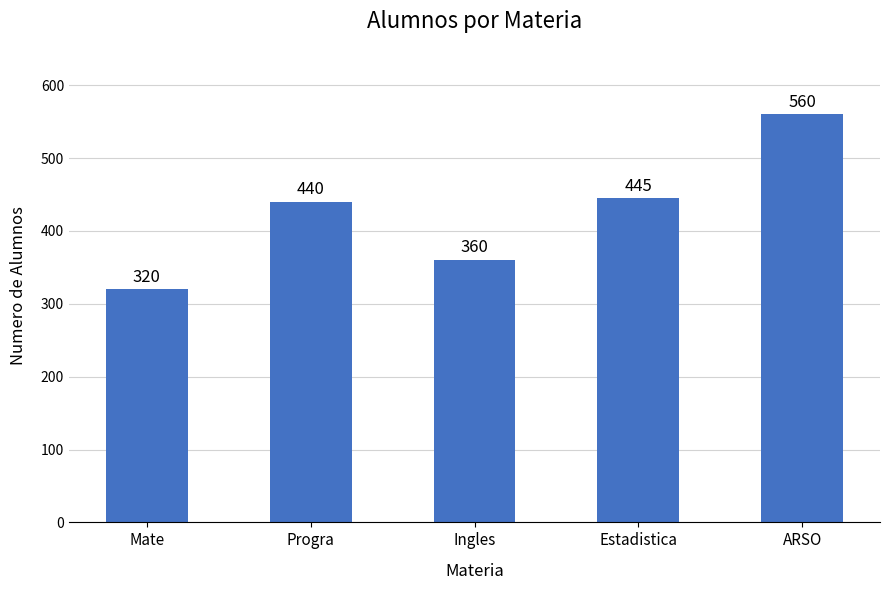

What is the difference between the maximum and minimum values?

240